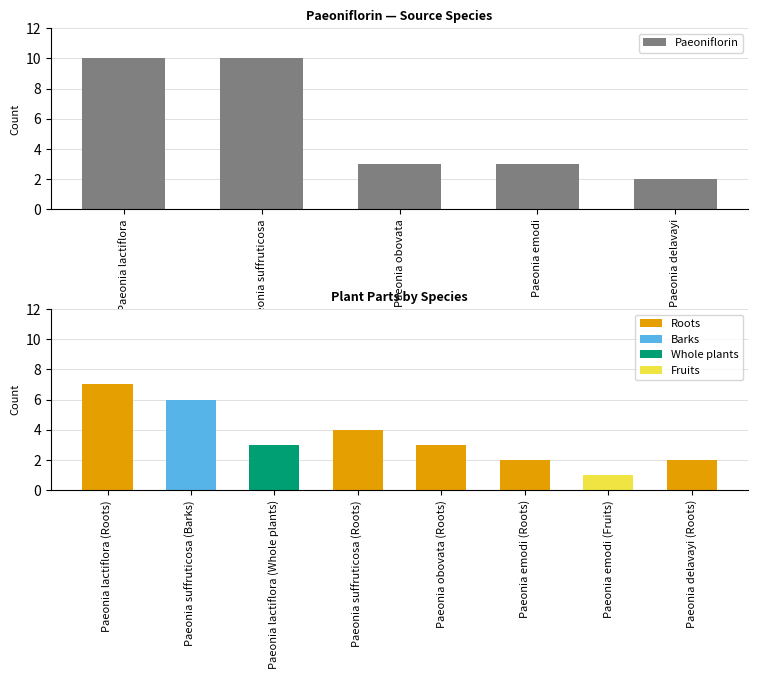

What is the label of the 1st bar from the left?

Paeonia lactiflora